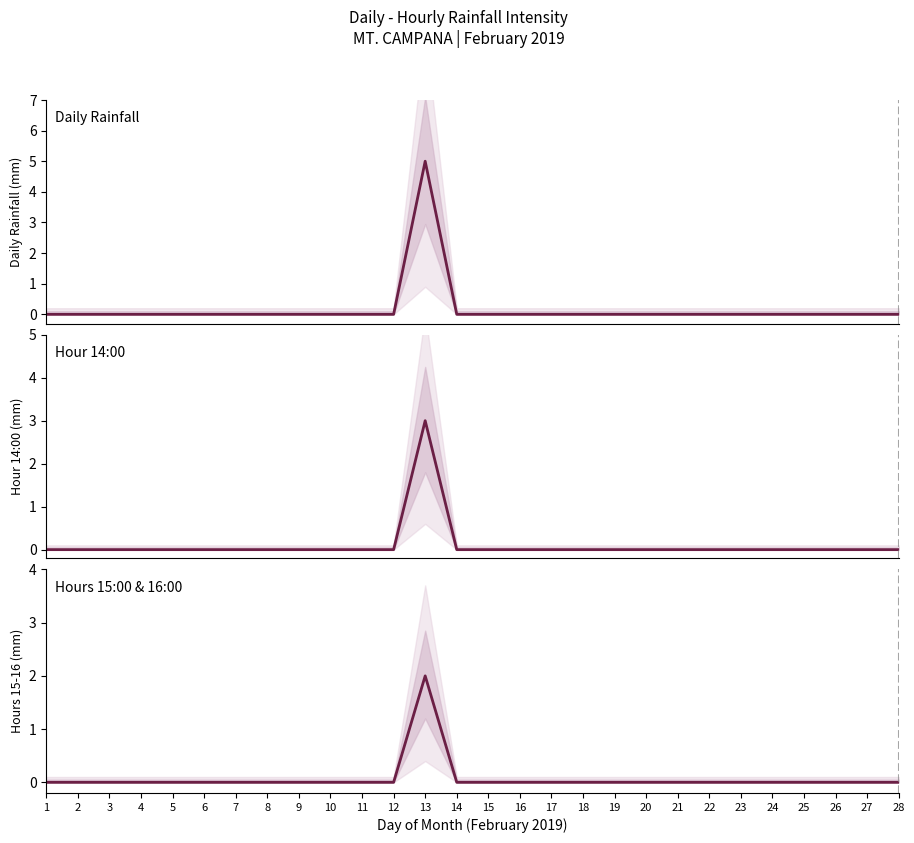

How many positive values does the Daily Rainfall series have?

1